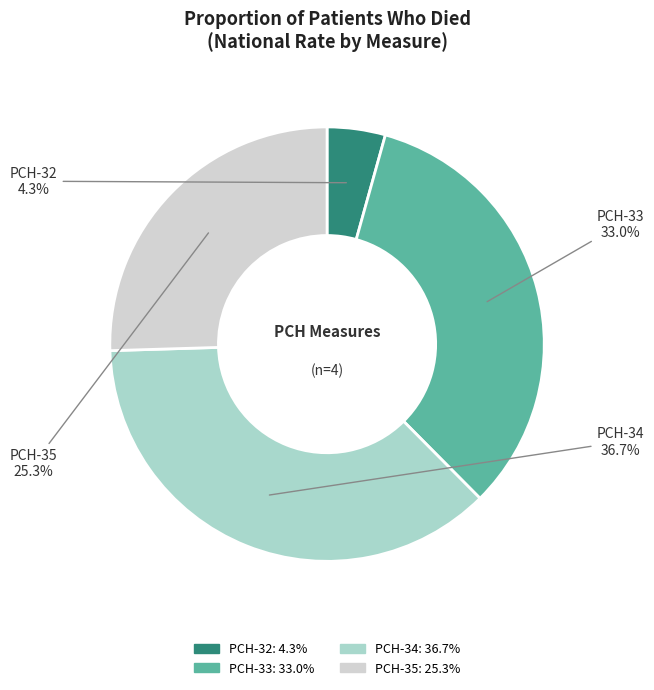

Is PCH-32 the majority of the pie?

No